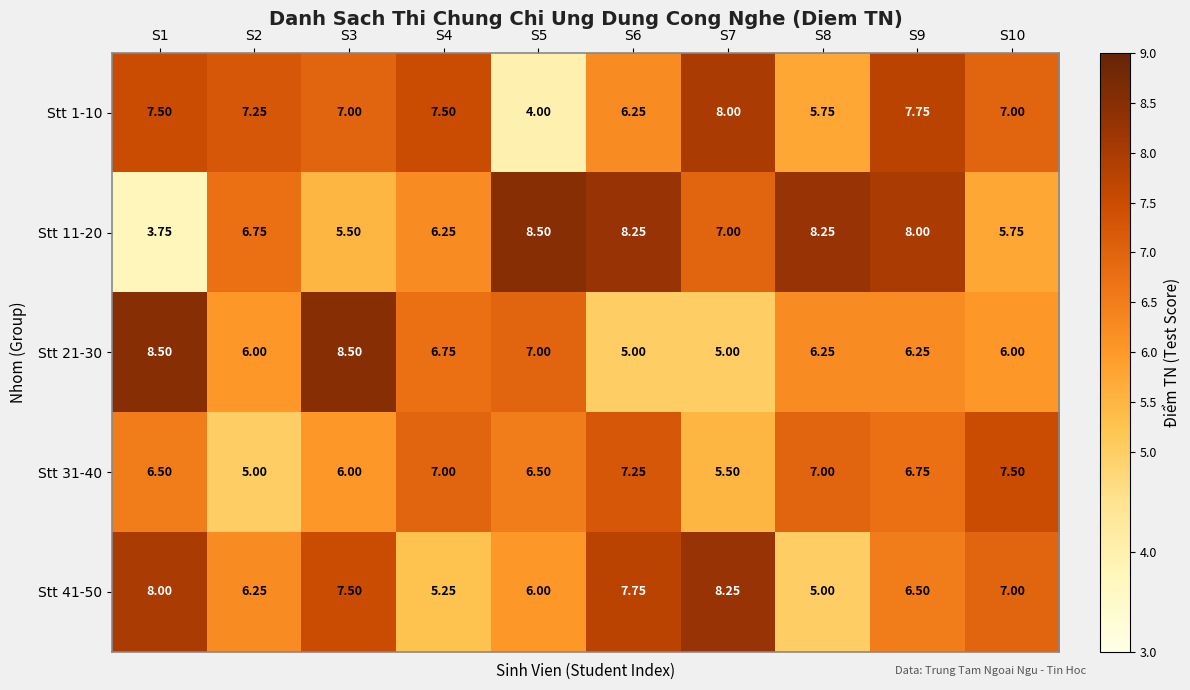

Is the value of Stt 41-50 at S10 greater than the value of Stt 31-40 at S1?

Yes